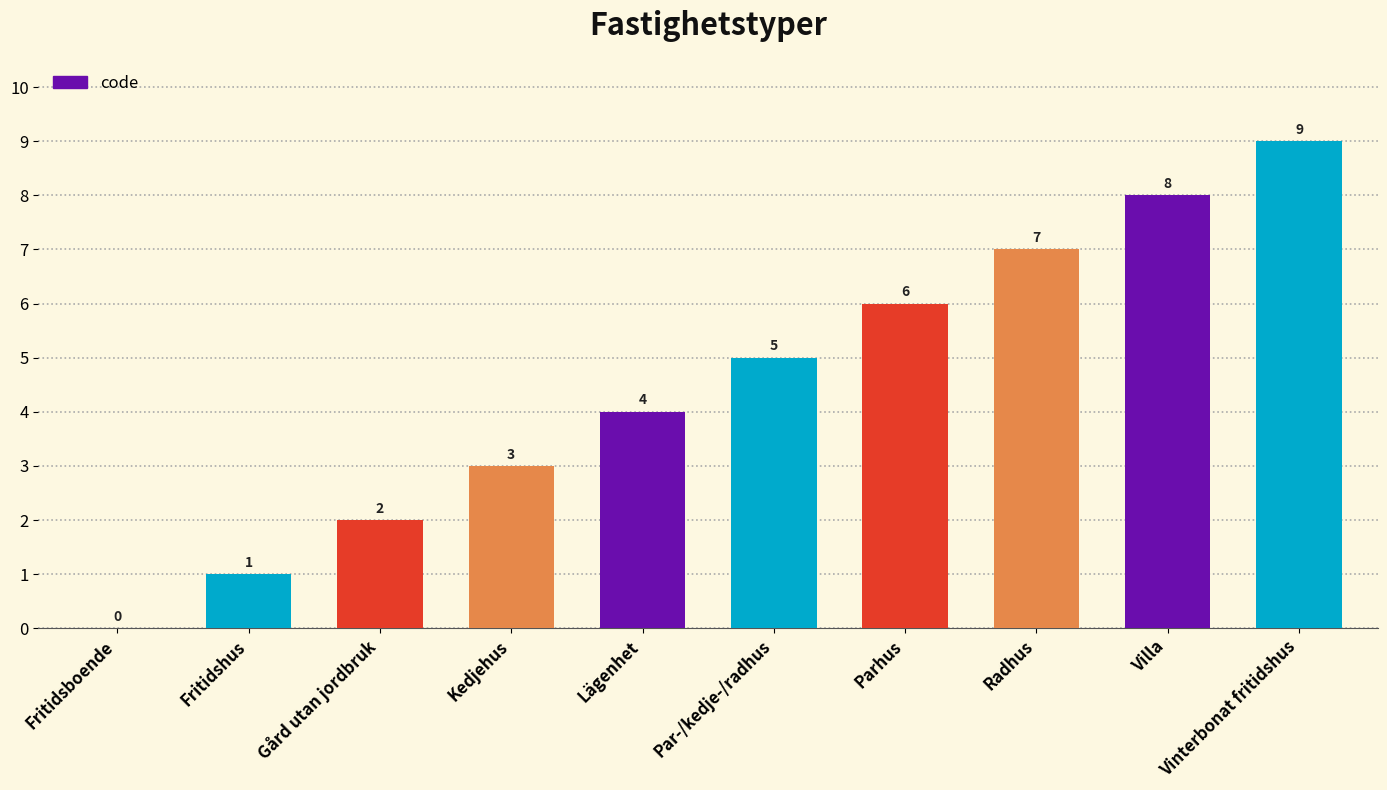

What is the ratio of the value at Kedjehus to the value at Fritidshus?

3.0